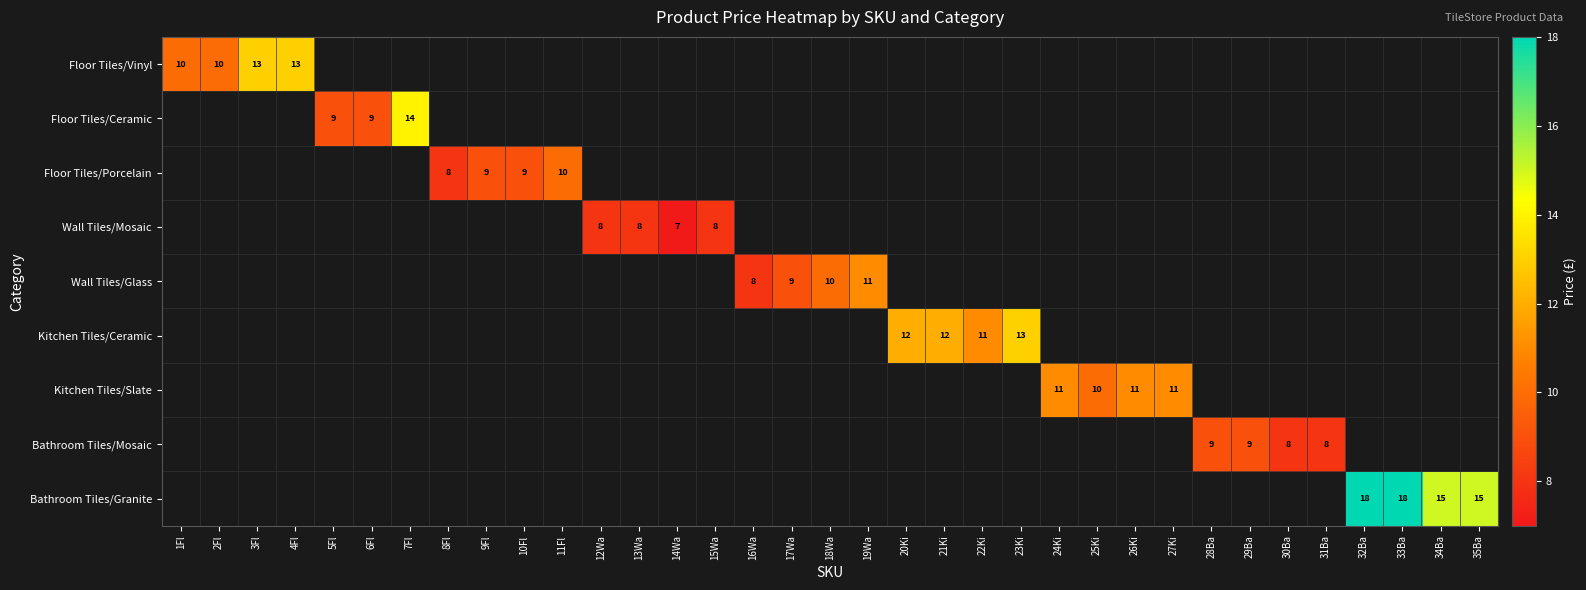

Between 10Fl and 21Ki, which is larger?

21Ki